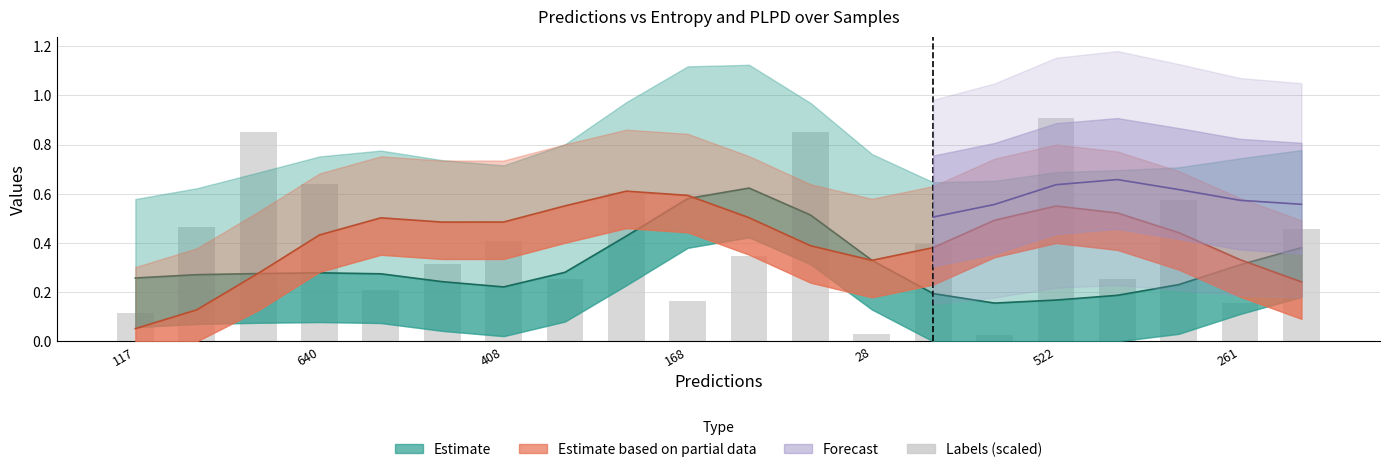

What is the greatest value displayed?

0.9